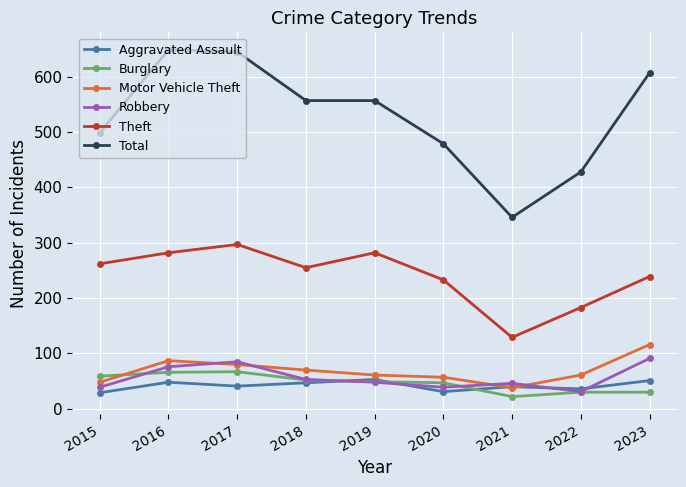

The value of Robbery at 2018 is 75. True or false?

False